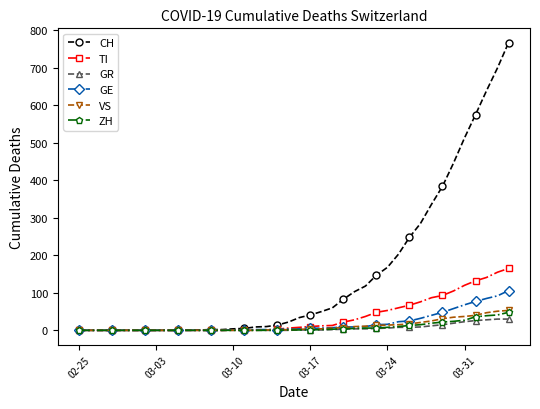

What is the highest value of the TI series?

165